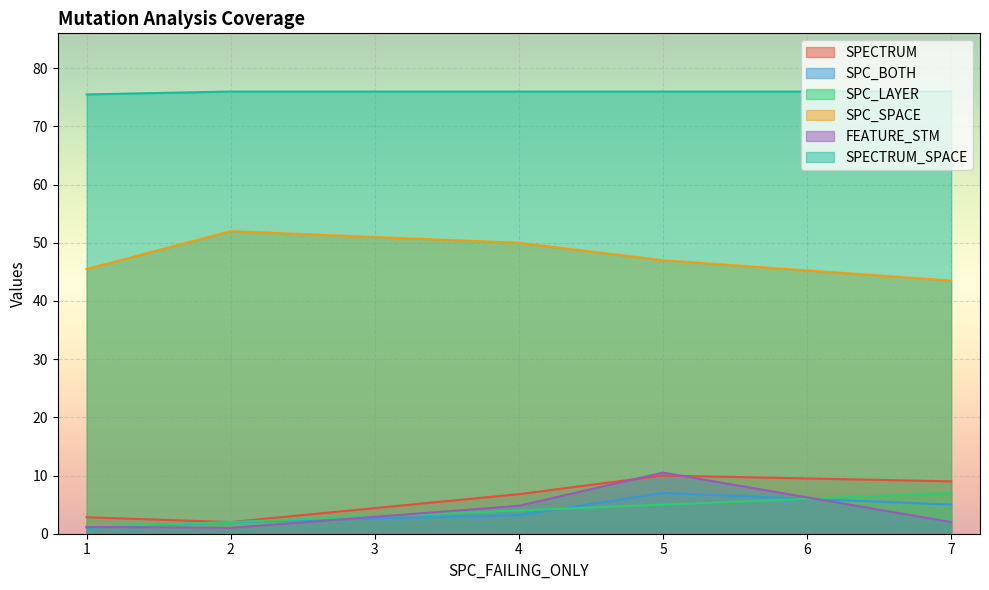

Rank the categories by SPC_SPACE value from lowest to highest.

7, 1, 5, 4, 2